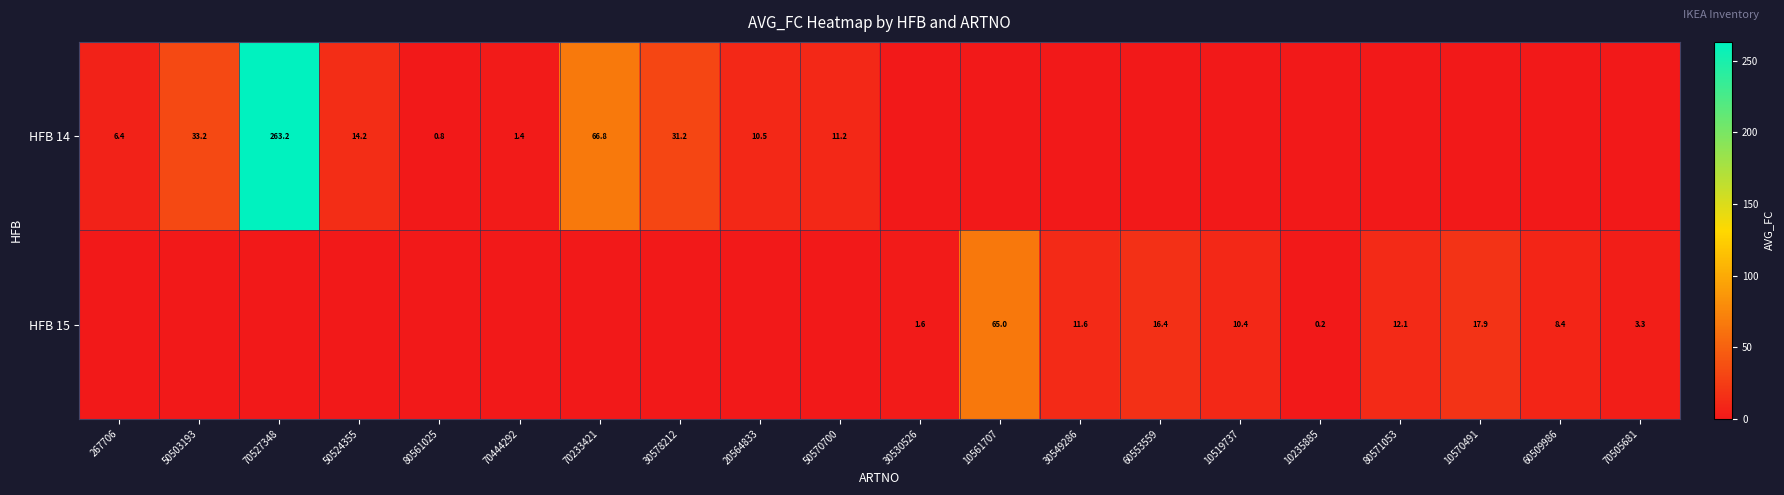

Which has a higher value, 50503193 or 80571053?

50503193